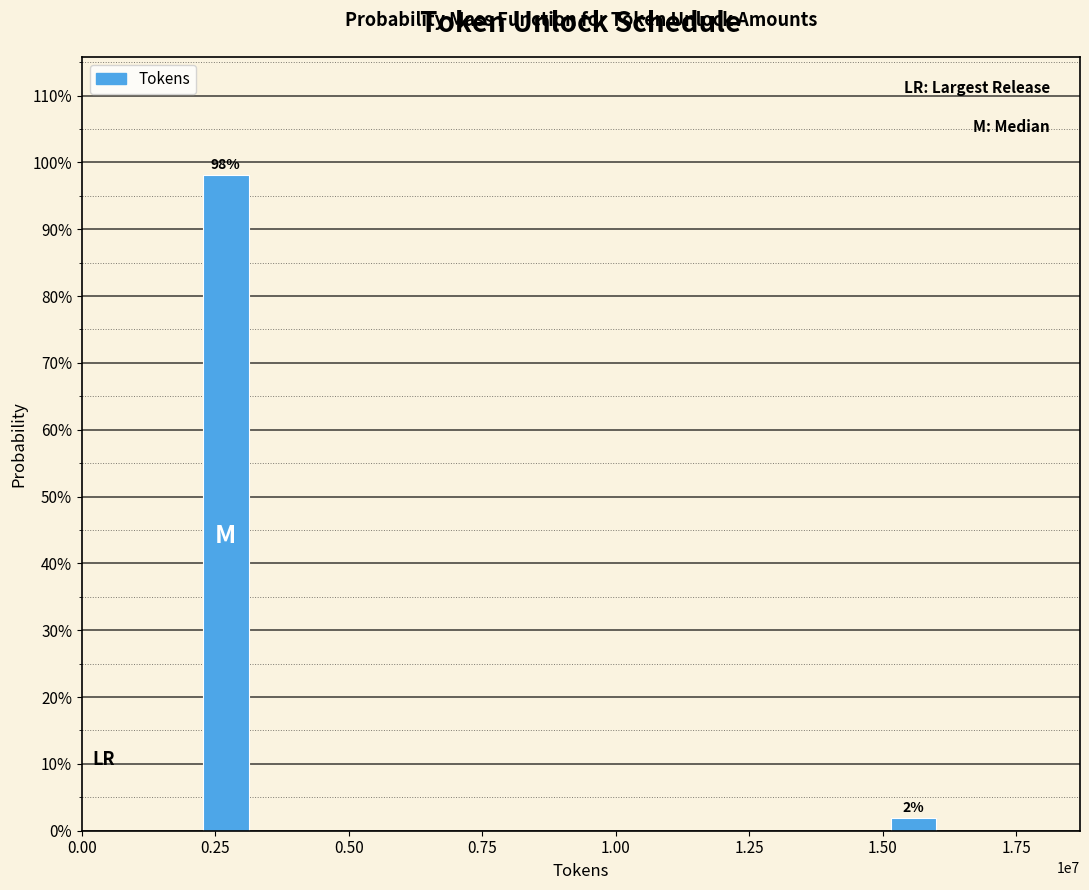

Rank the categories by value from lowest to highest.

1.50, 0.25